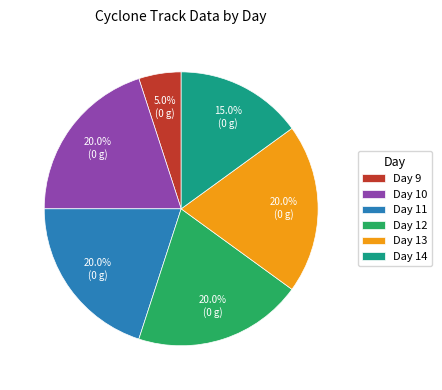

Combined, do Day 11 and Day 9 account for over 50%?

No